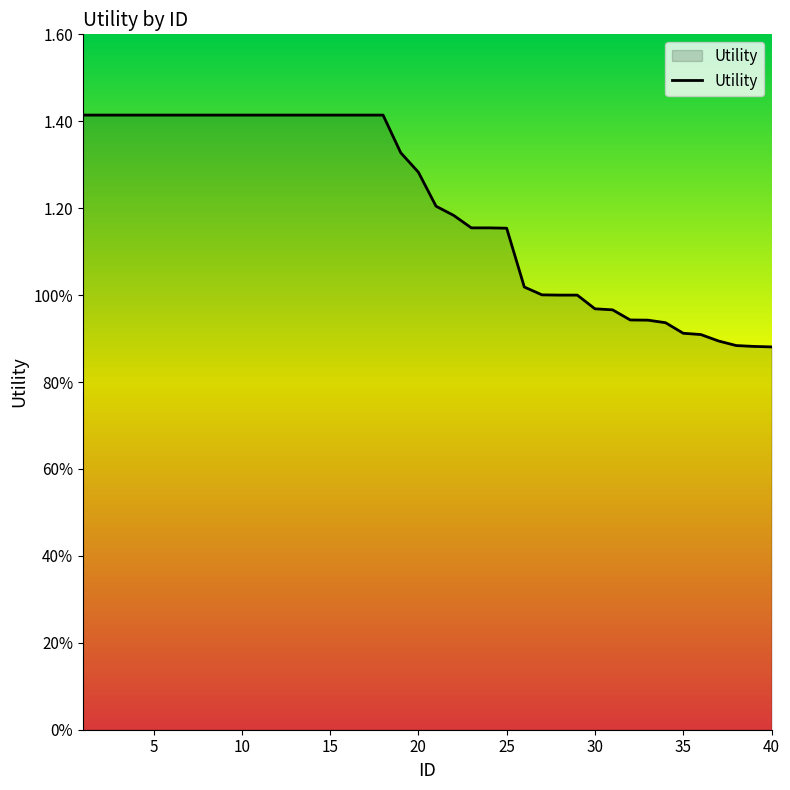

Which category has the lowest value across all series?

40